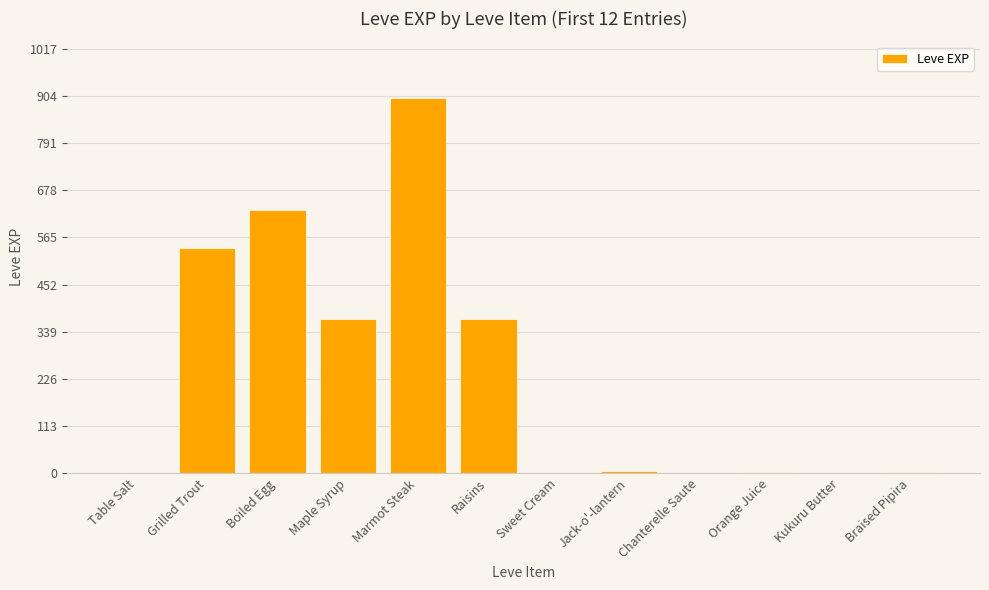

What is the greatest value displayed?

900